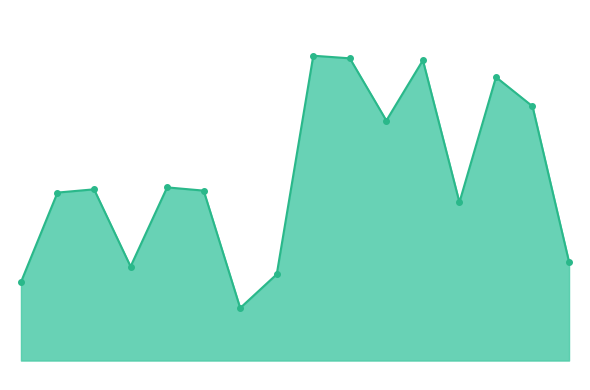

Reading left to right, extract all data points from this chart.

121	259	264	145	267	262	81	133	470	466	370	463	244	437	392	152